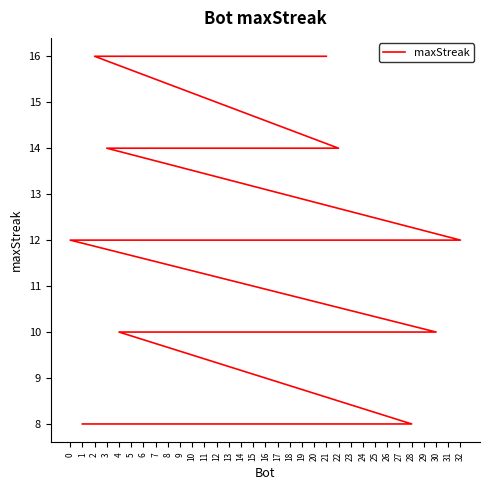

List the labels in order of value, smallest first.

28, 26, 23, 19, 16, 14, 8, 1, 30, 29, 17, 13, 11, 9, 7, 6, 4, 32, 31, 27, 25, 24, 0, 22, 12, 5, 3, 21, 20, 18, 15, 10, 2